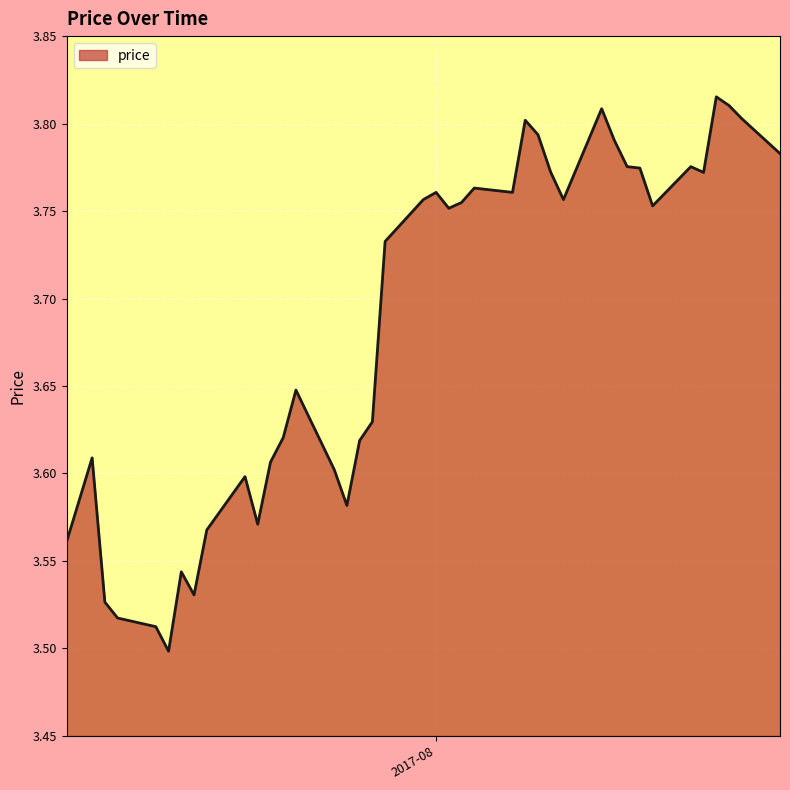

Reading left to right, transcribe all the data shown in this chart.

3.6	3.6	3.5	3.5	3.5	3.5	3.5	3.5	3.6	3.6	3.6	3.6	3.6	3.6	3.6	3.6	3.6	3.6	3.7	3.8	3.8	3.8	3.8	3.8	3.8	3.8	3.8	3.8	3.8	3.8	3.8	3.8	3.8	3.8	3.8	3.8	3.8	3.8	3.8	3.8